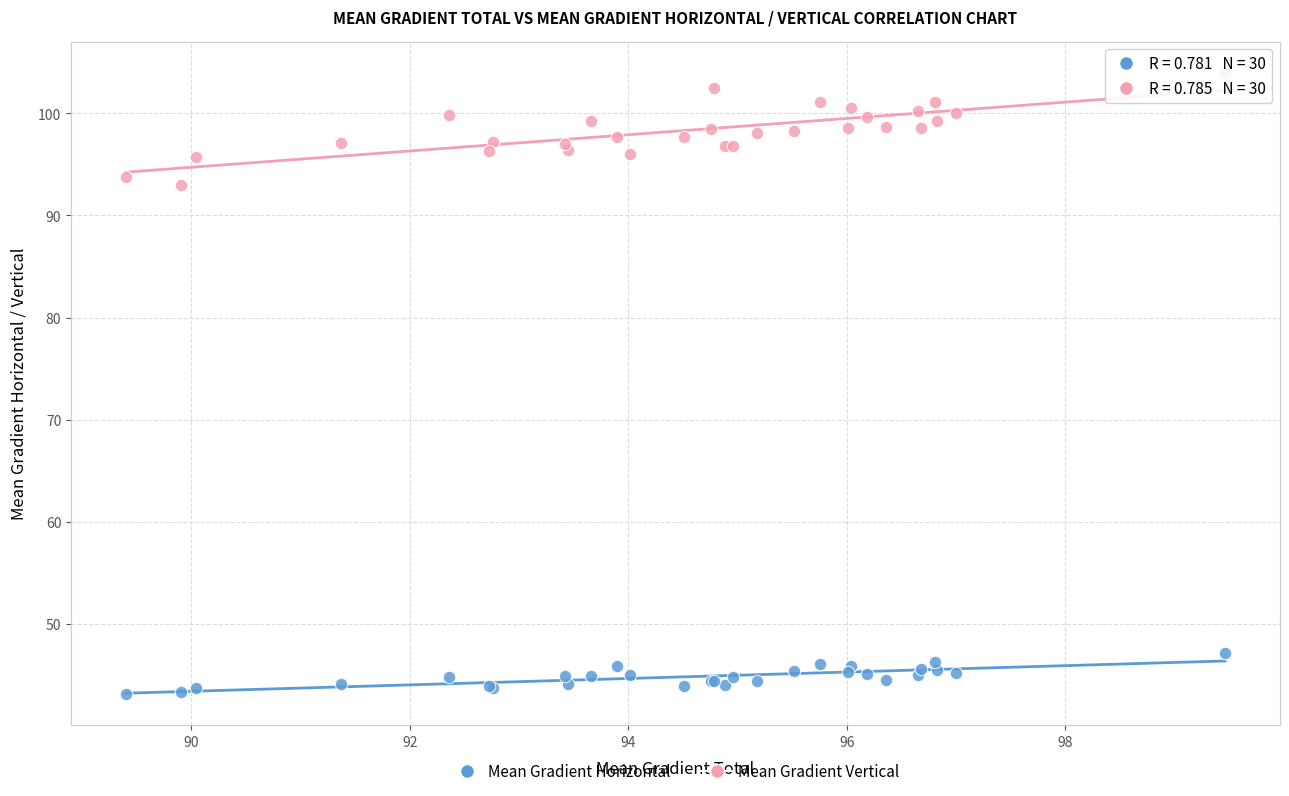

Which series has the largest Y range (max minus min)?

Mean Gradient Vertical